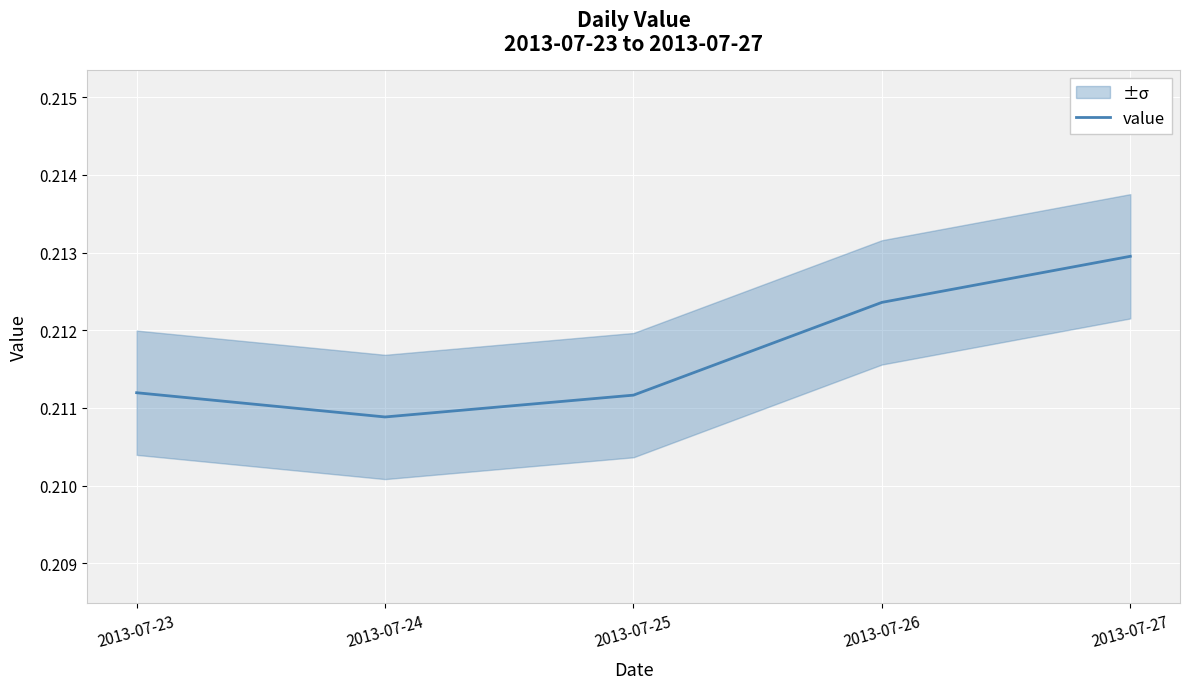

Reading left to right, what are all the values shown in this chart?

2013-07-23=0.2	2013-07-24=0.2	2013-07-25=0.2	2013-07-26=0.2	2013-07-27=0.2